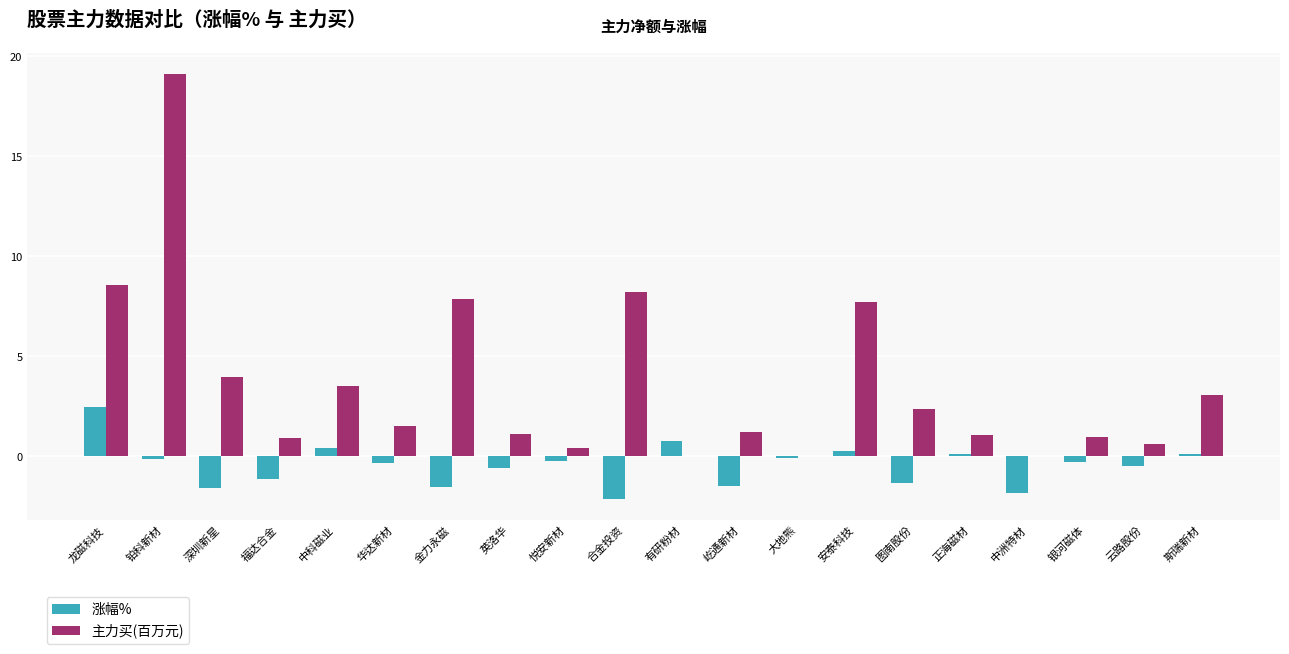

Is it true that 主力买(百万元) equals 0.4 at 悦安新材?

True